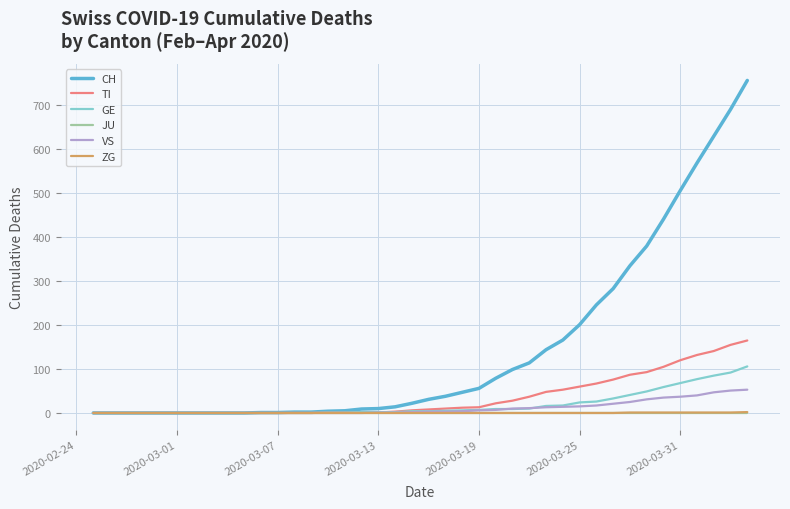

What is the maximum value for CH?

757